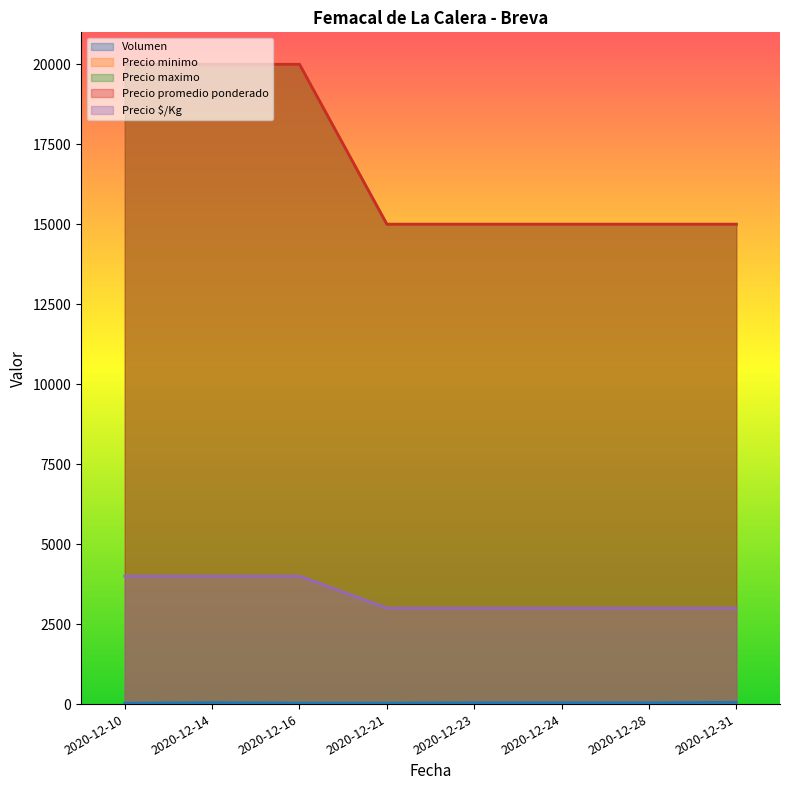

True or false: Precio promedio ponderado and Volumen cross at least once.

False